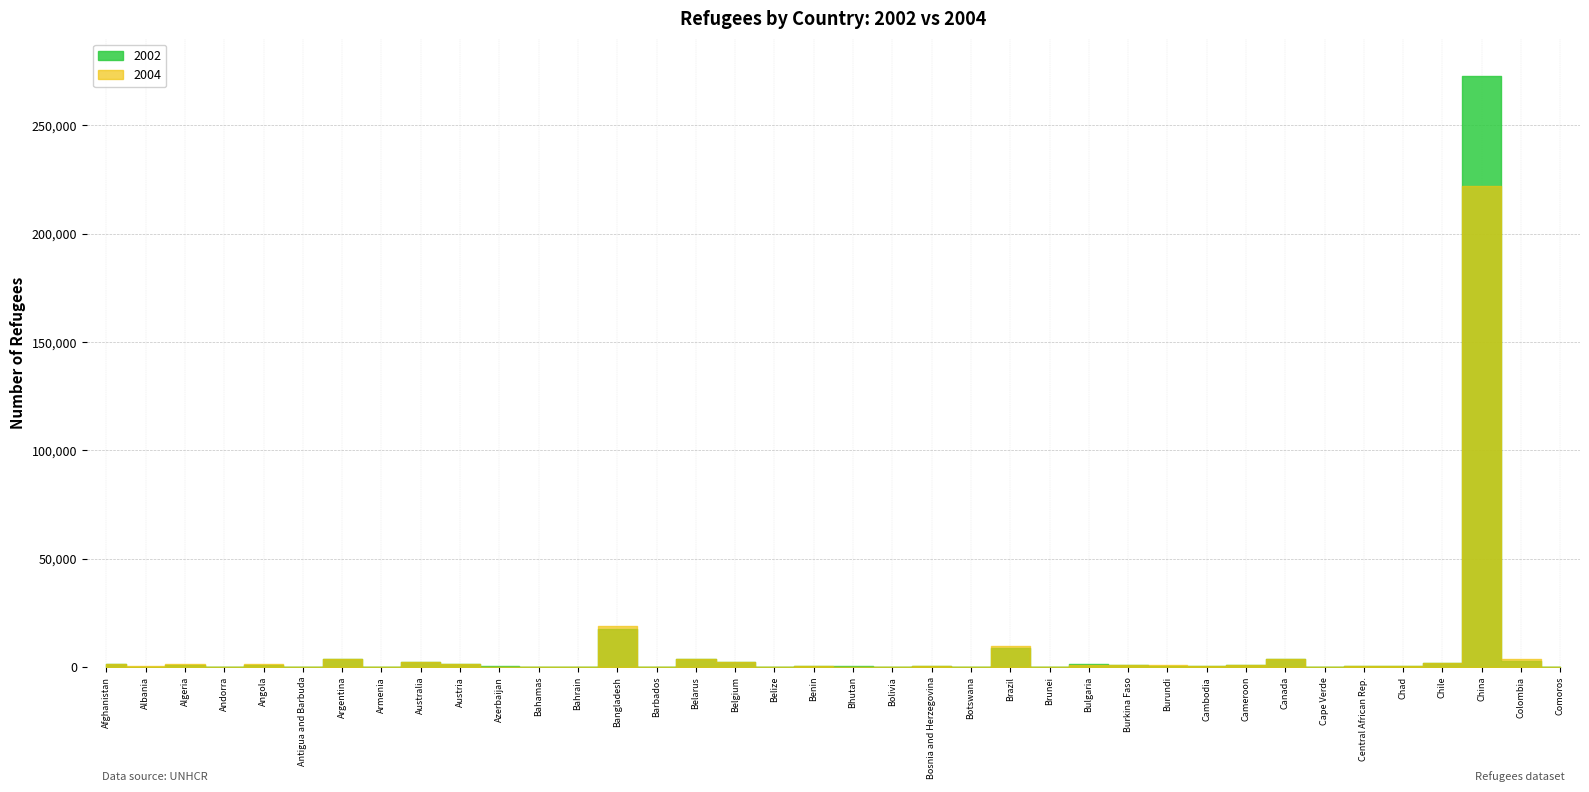

How many interior local valleys does the 2002 series have?

12